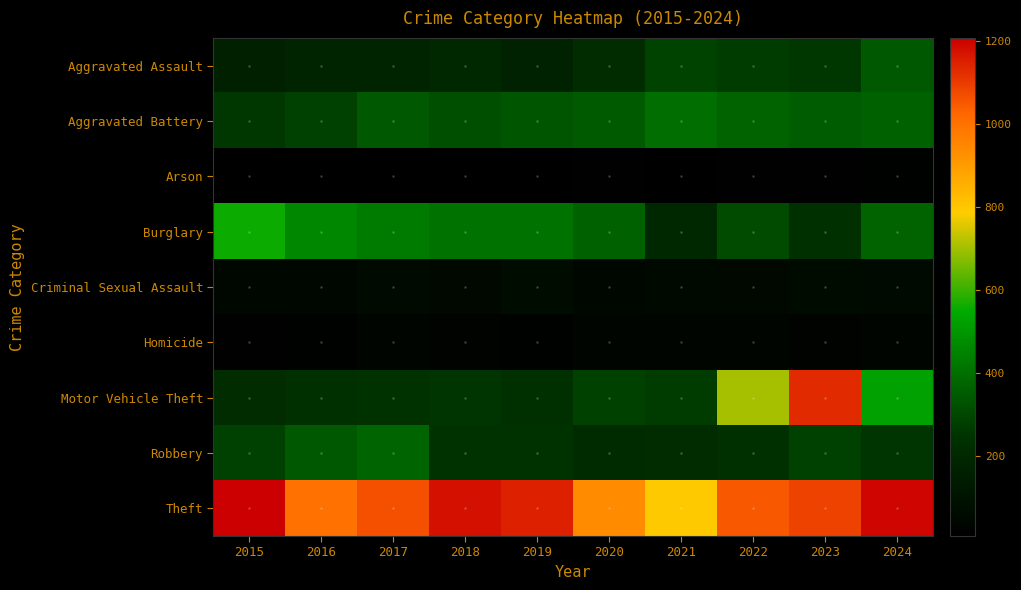

Rank the series at 2015 from lowest to highest value.

Arson, Homicide, Criminal Sexual Assault, Aggravated Assault, Motor Vehicle Theft, Aggravated Battery, Robbery, Burglary, Theft